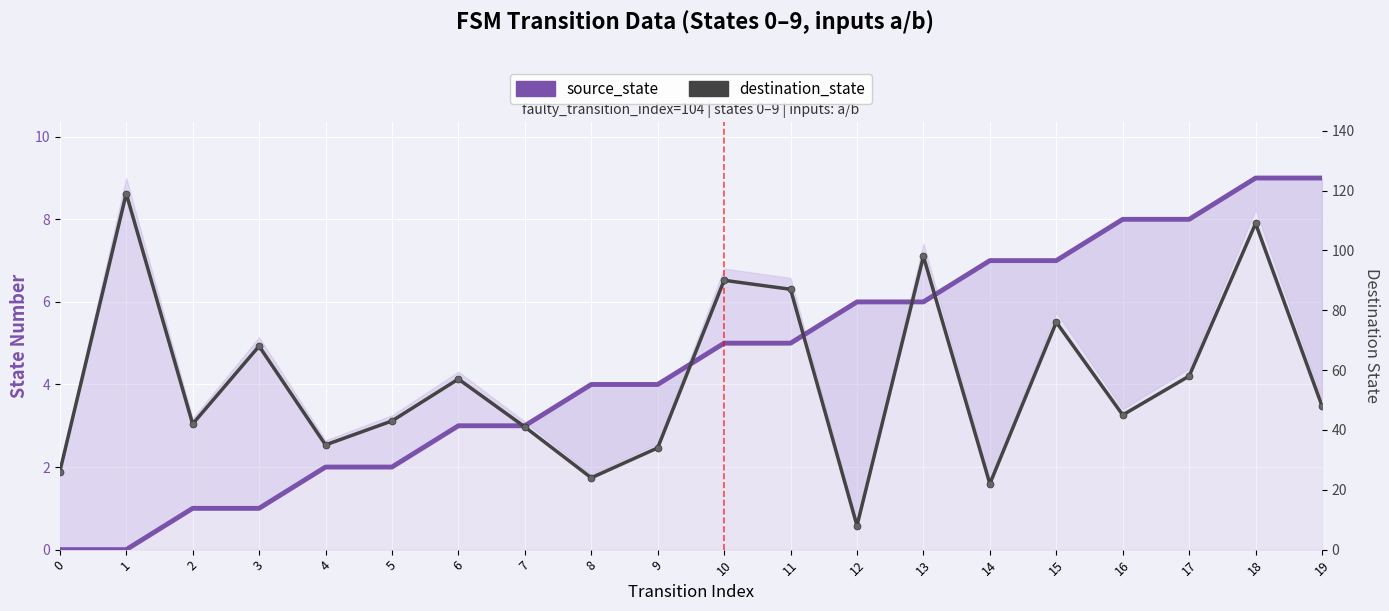

The value of source_state at 19 is 15. True or false?

False